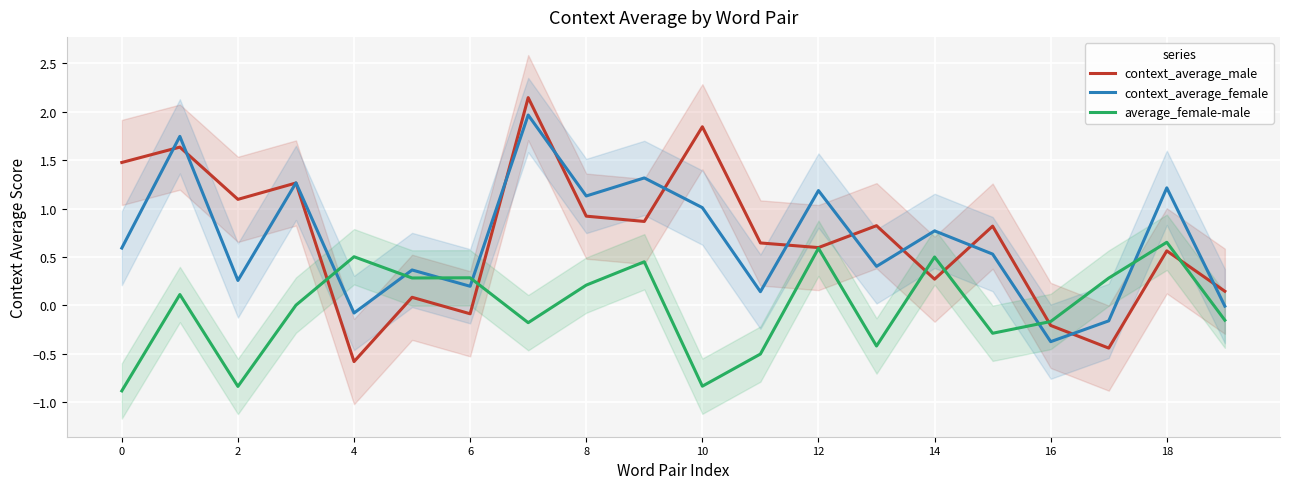

What is the greatest value displayed?

2.1